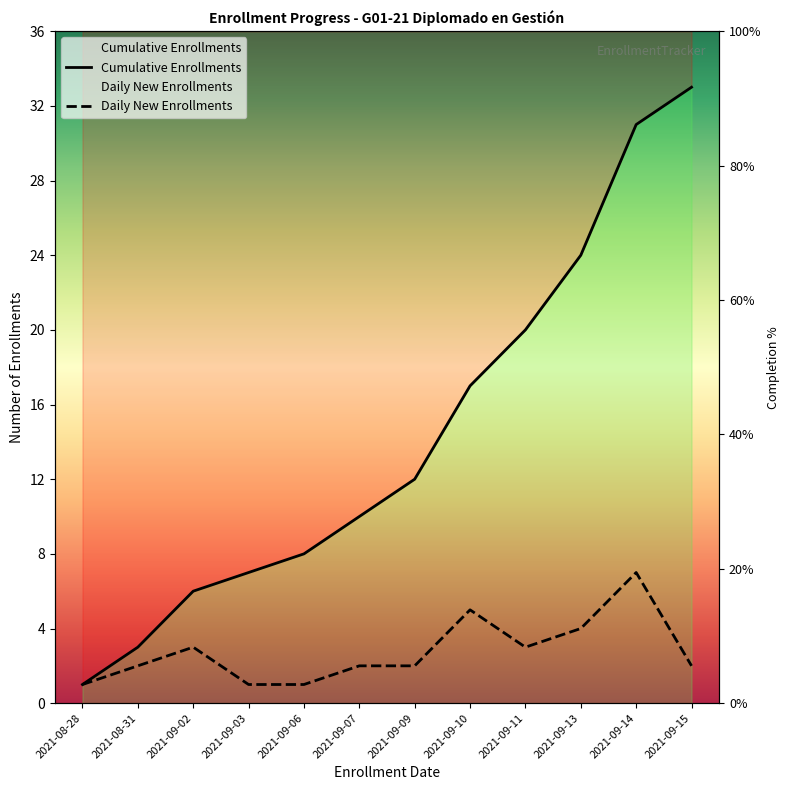

At how many categories does at least one series exceed 7?

8